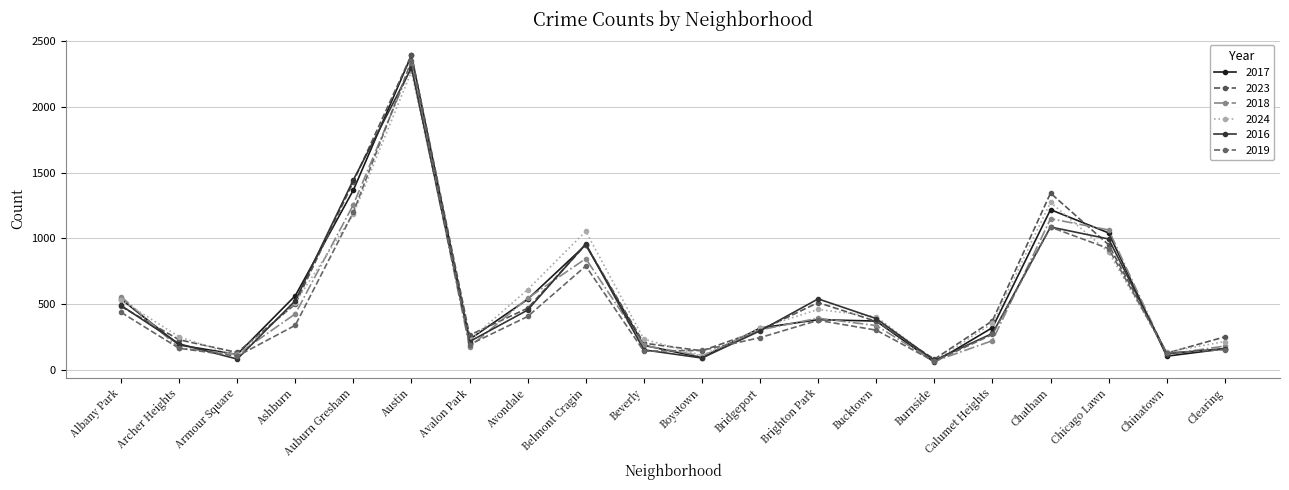

Does the chart display data point markers on the line(s)?

Yes